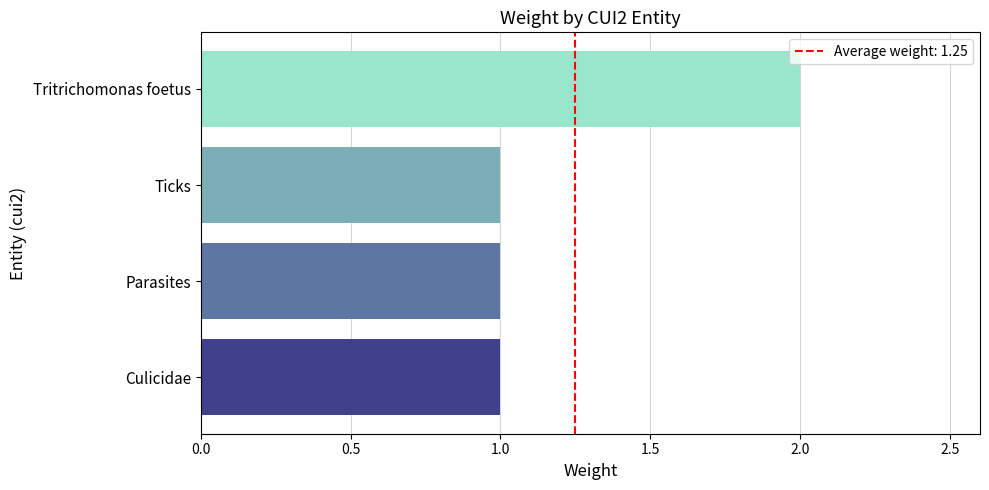

Approximately how many times larger is the value at Ticks compared to Parasites?

1.0